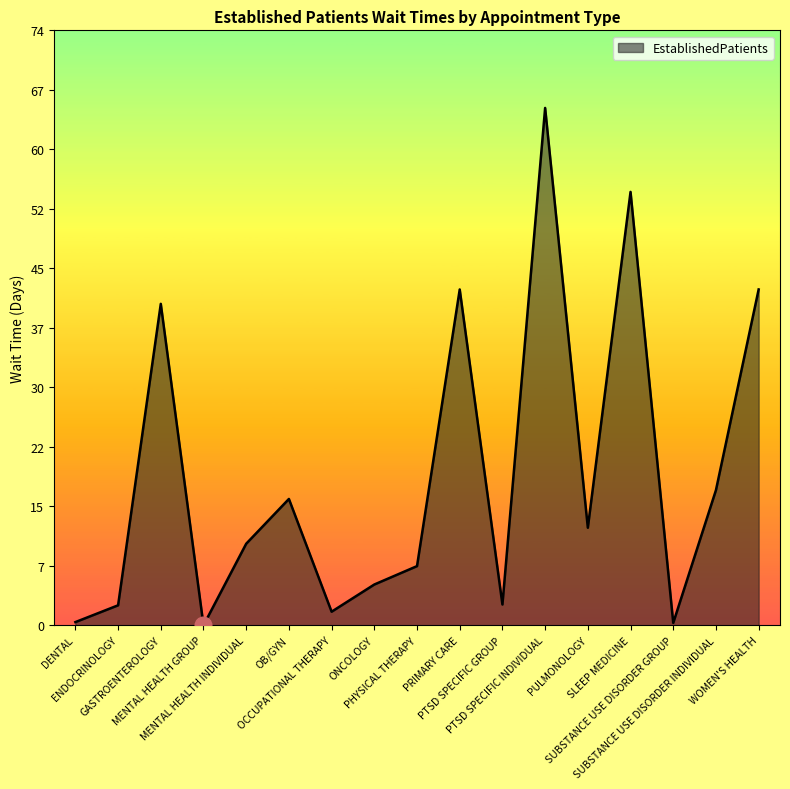

How many lines are shown in the chart?

1